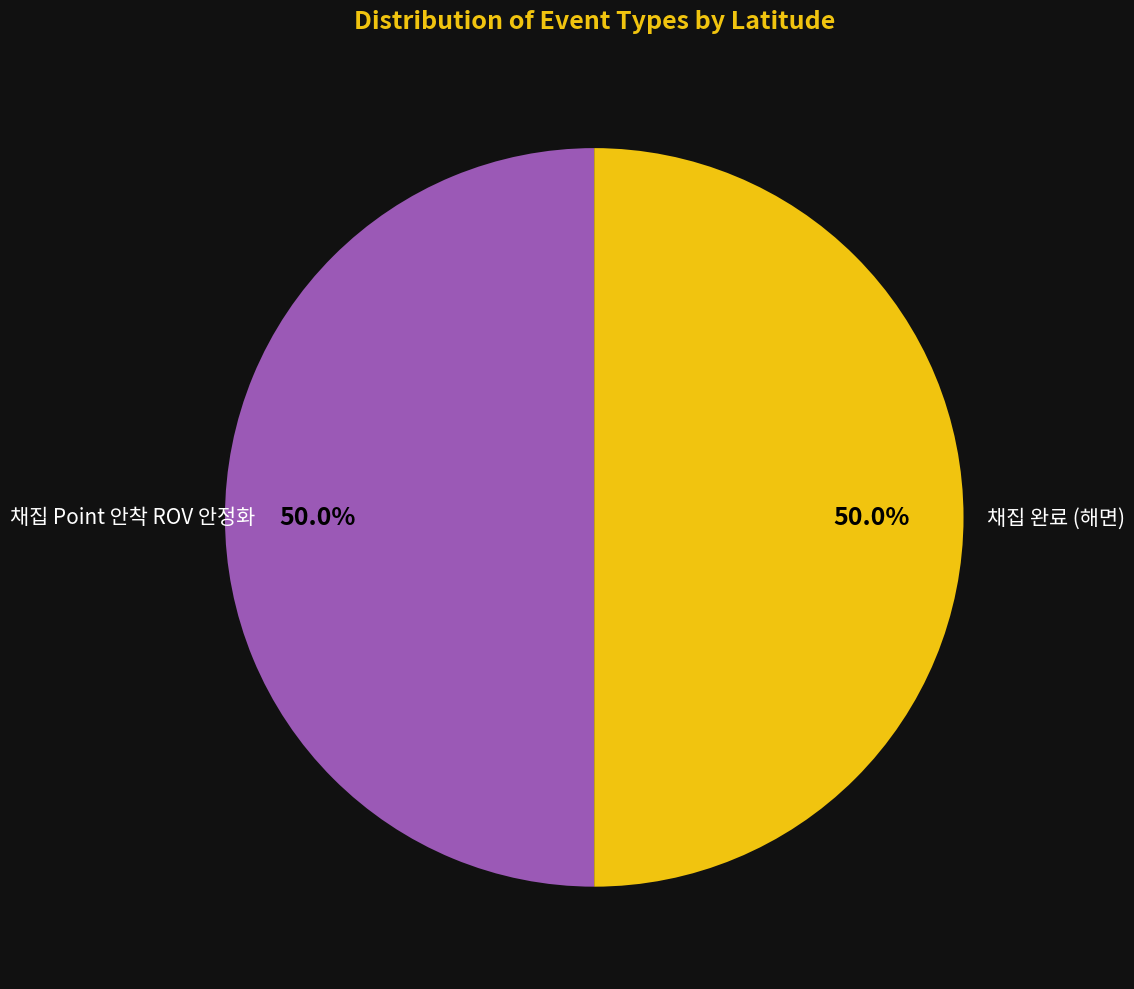

Approximately how many times larger is the value at 채집 완료 (해면) compared to 채집 Point 안착 ROV 안정화?

1.0